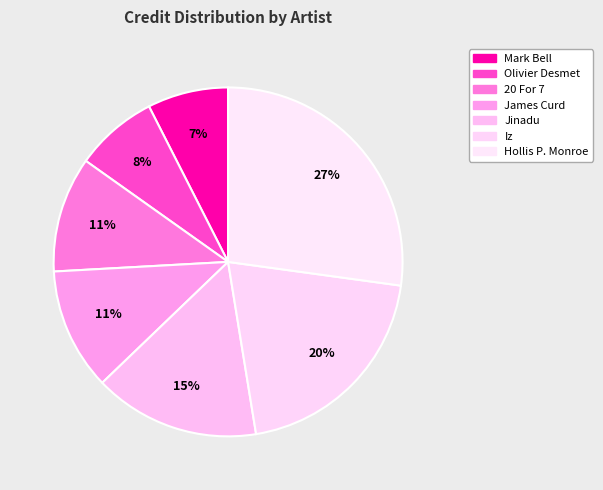

How many segments does this pie chart have?

7